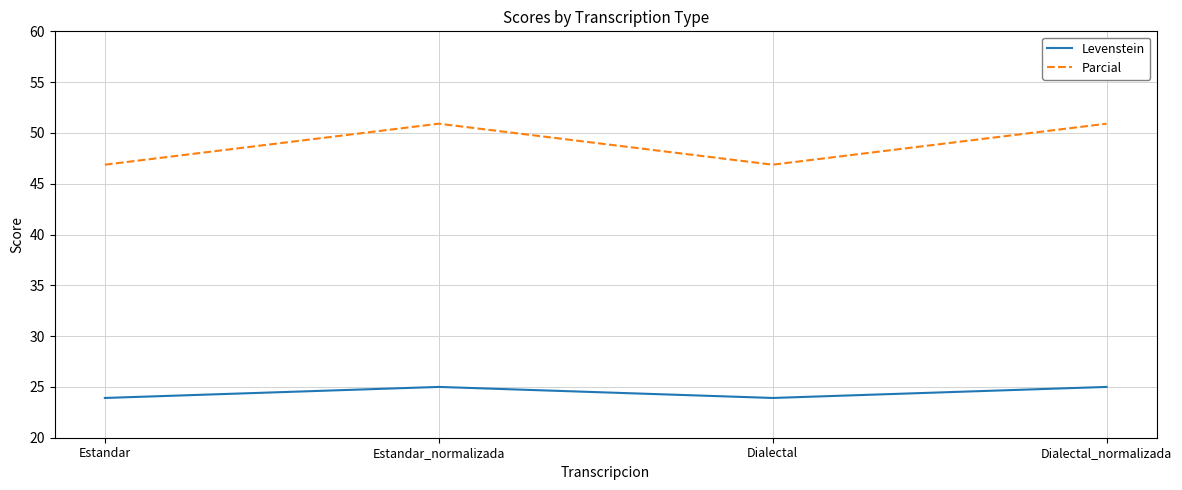

What is the sum of the Parcial values at Dialectal_normalizada and Estandar?

97.8